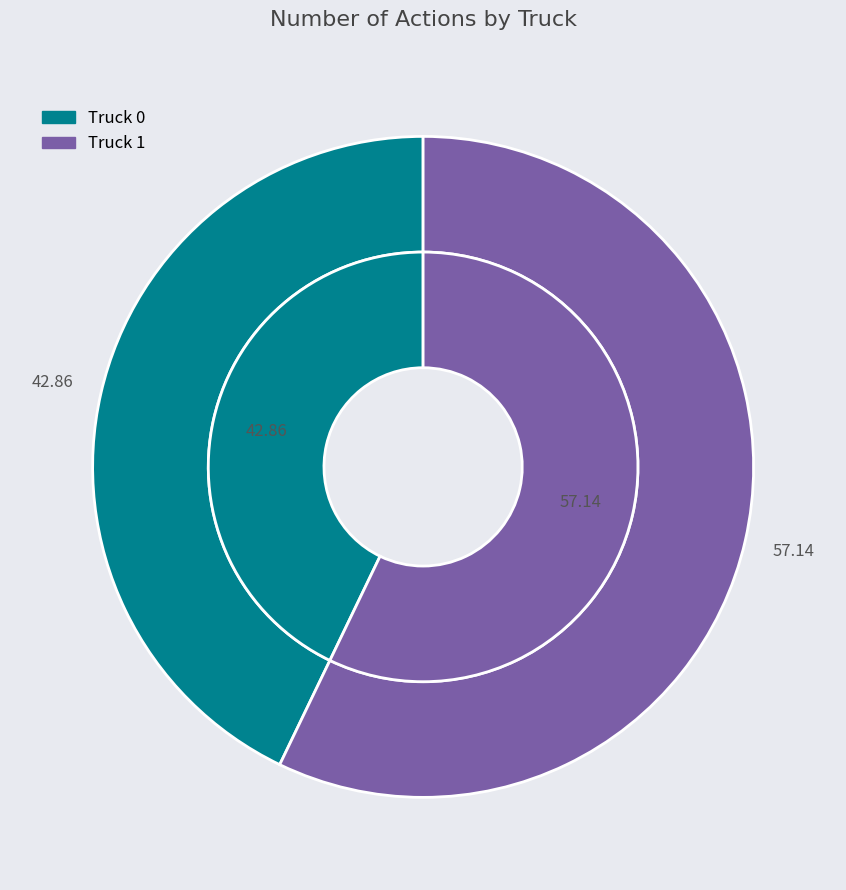

To the nearest percent, what percentage of the pie is Truck 1?

57%